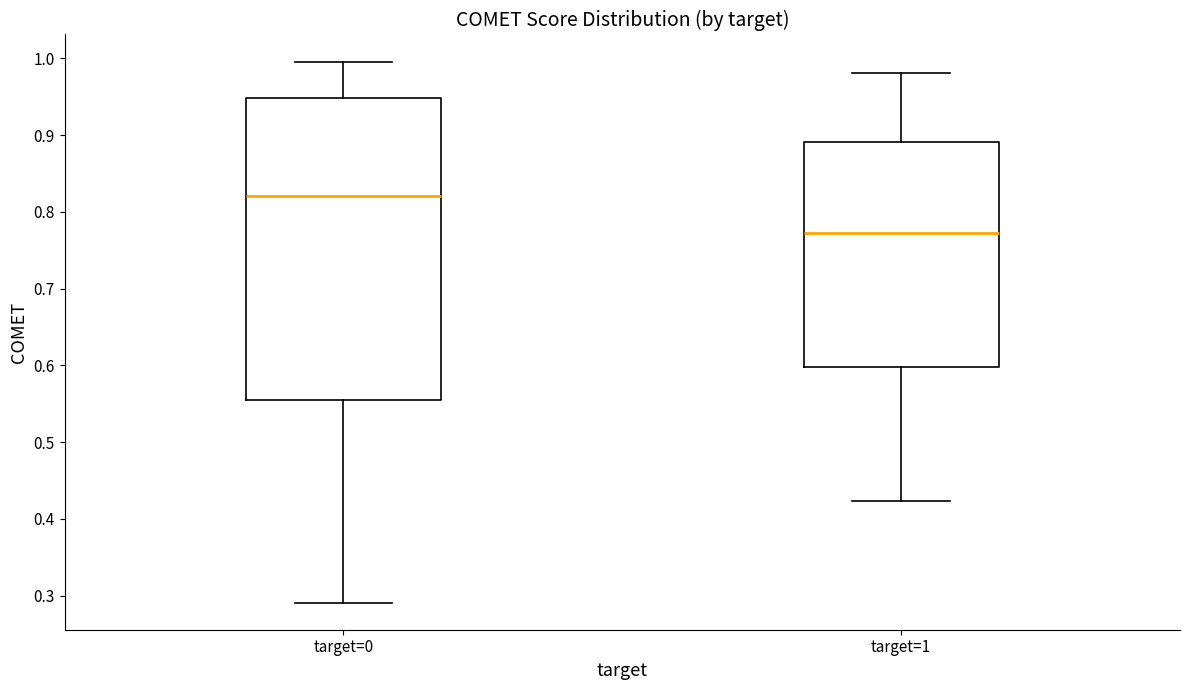

Reading left to right, transcribe this box plot: for each box, give where its median line is, the range the box spans, and where its two whiskers end, as read against the y-axis. The values are not printed on the chart, so give them approximately, as read against the axis.

target=0: median 0.82, box 0.55 to 0.95, whiskers 0.29 to 1.00
target=1: median 0.77, box 0.60 to 0.89, whiskers 0.42 to 0.98